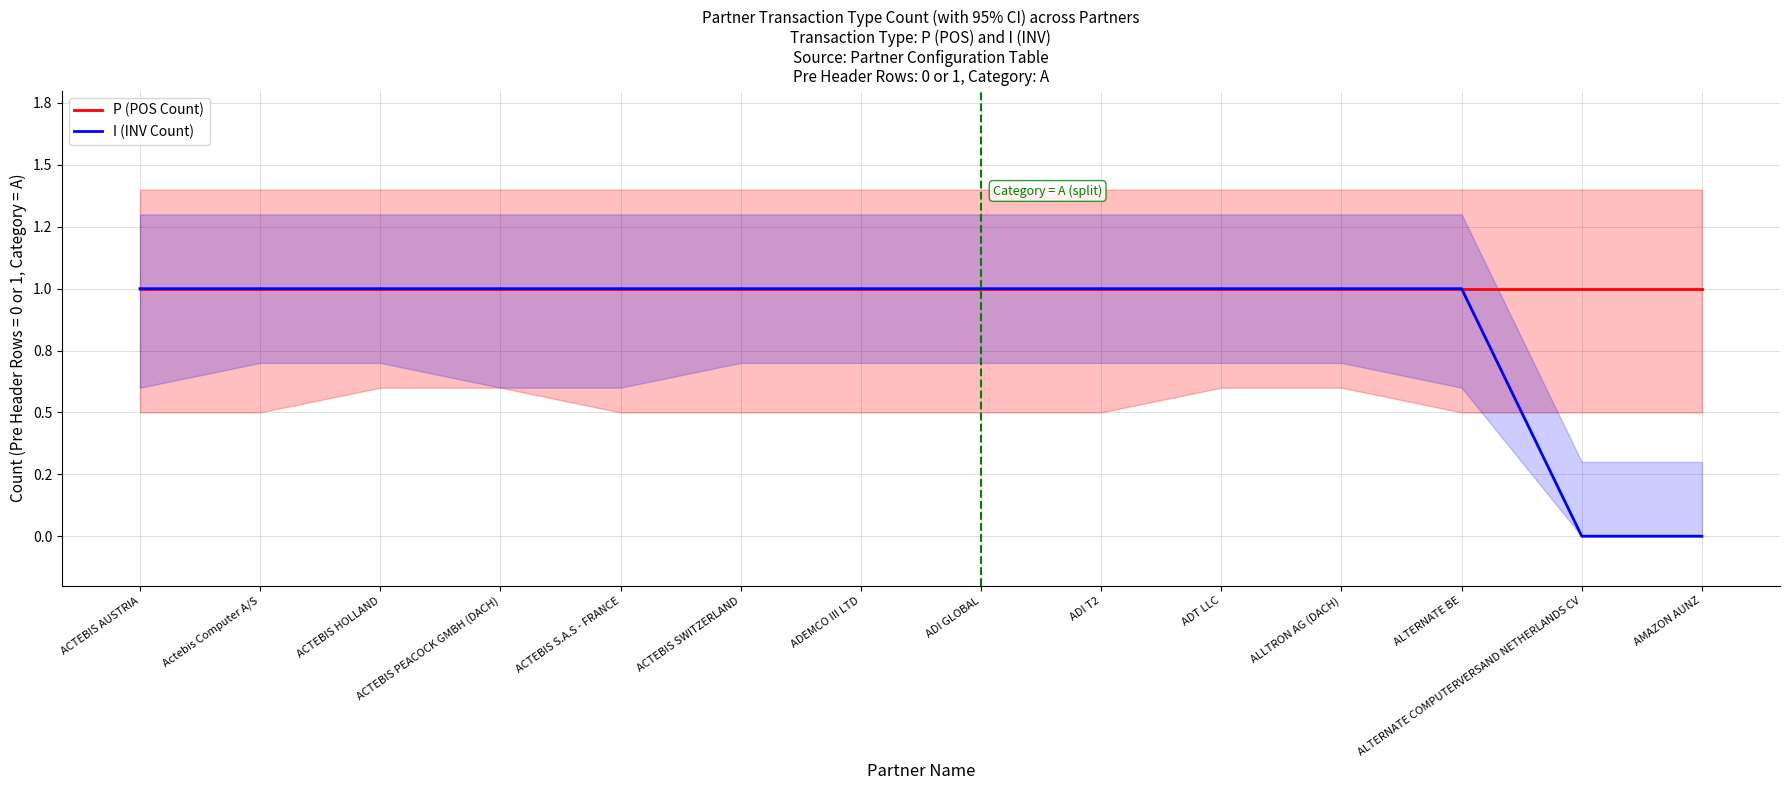

Reading left to right, what are all the values shown in this chart?

P (POS Count): ACTEBIS AUSTRIA=1	Actebis Computer A/S=1	ACTEBIS HOLLAND=1	ACTEBIS PEACOCK GMBH (DACH)=1	ACTEBIS S.A.S - FRANCE=1	ACTEBIS SWITZERLAND=1	ADEMCO III LTD=1	ADI GLOBAL=1	ADI T2=1	ADT LLC=1	ALLTRON AG (DACH)=1	ALTERNATE BE=1	ALTERNATE COMPUTERVERSAND NETHERLANDS CV=1	AMAZON AUNZ=1
I (INV Count): ACTEBIS AUSTRIA=1	Actebis Computer A/S=1	ACTEBIS HOLLAND=1	ACTEBIS PEACOCK GMBH (DACH)=1	ACTEBIS S.A.S - FRANCE=1	ACTEBIS SWITZERLAND=1	ADEMCO III LTD=1	ADI GLOBAL=1	ADI T2=1	ADT LLC=1	ALLTRON AG (DACH)=1	ALTERNATE BE=1	ALTERNATE COMPUTERVERSAND NETHERLANDS CV=0	AMAZON AUNZ=0